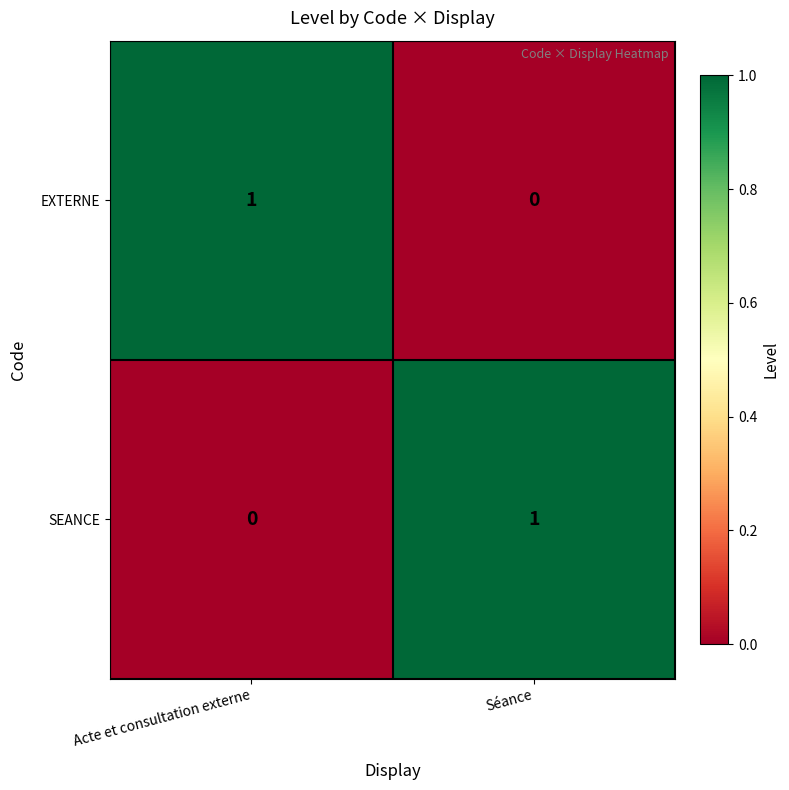

Where is EXTERNE nearest to the value 0?

Séance